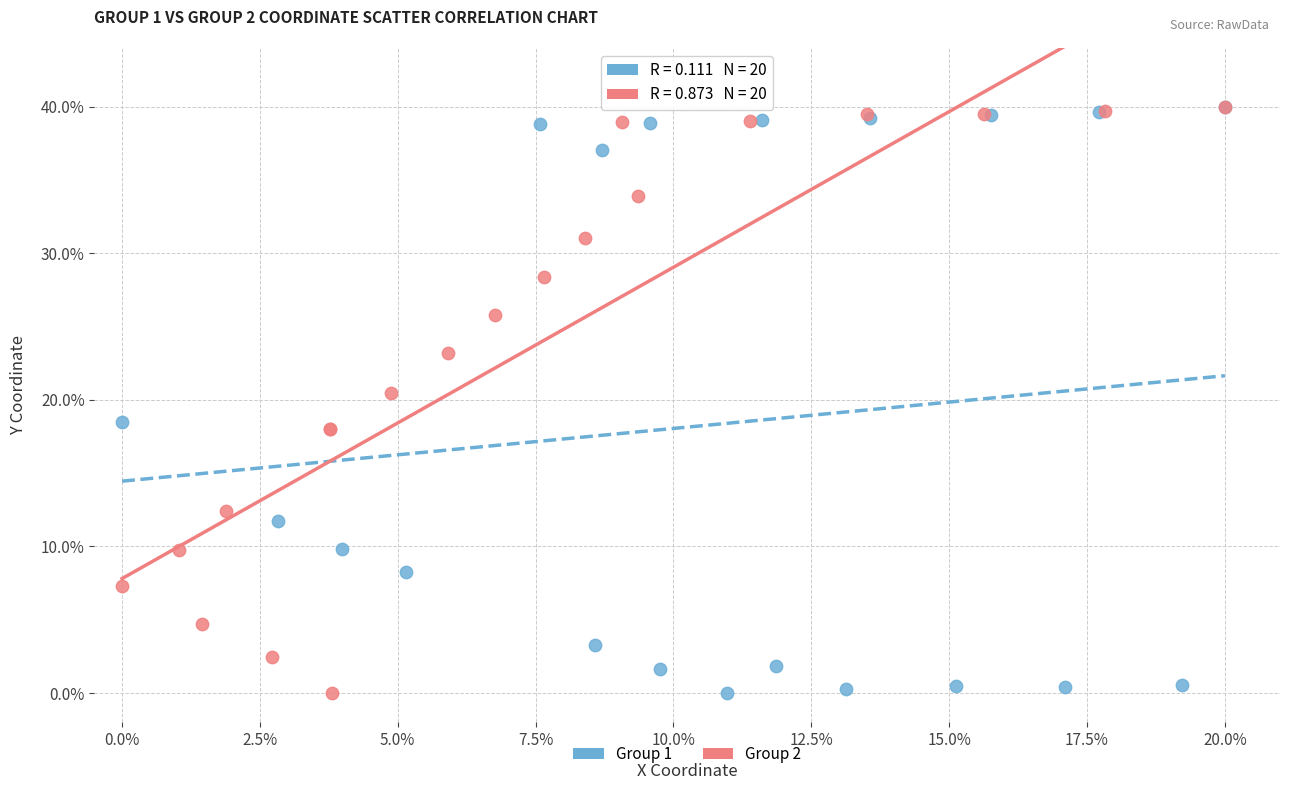

What are all the series names shown in the legend?

Group 1, Group 2